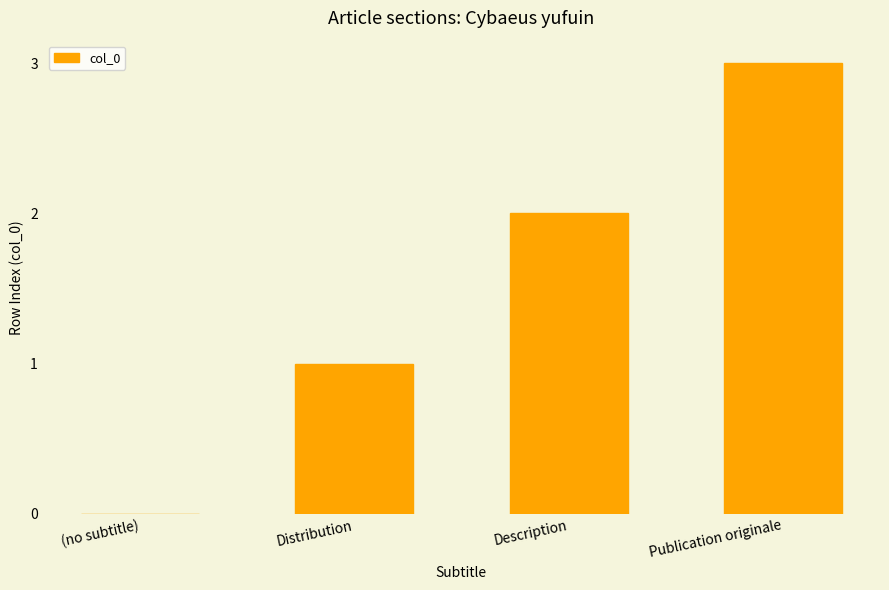

How many series are shown in this chart?

1